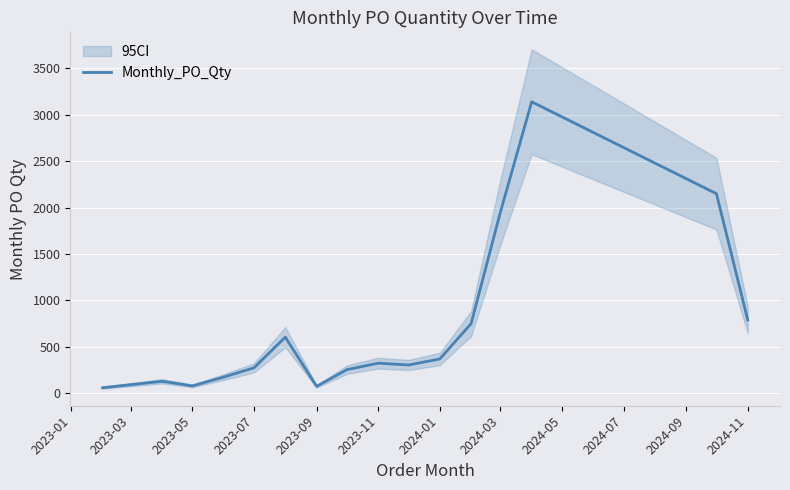

Where is Monthly_PO_Qty nearest to the value 1600?

2024-03